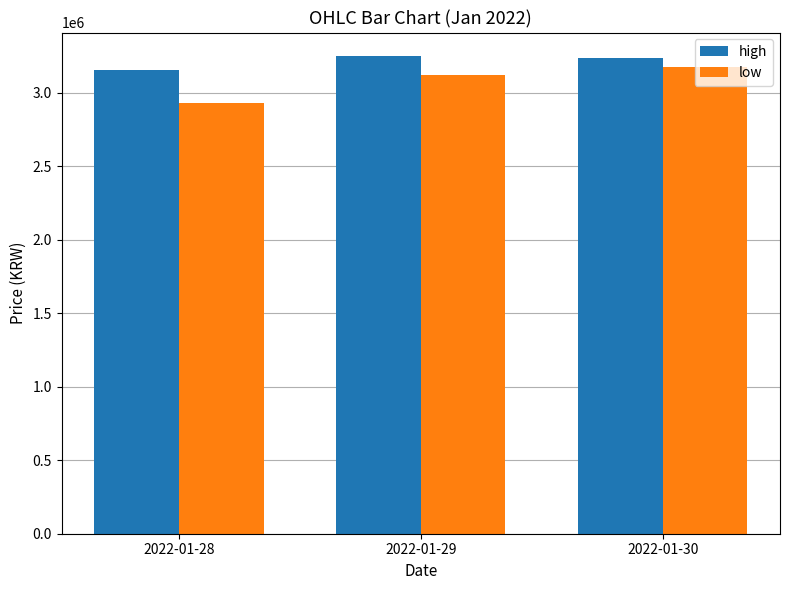

What are all the series names shown in the legend?

high, low